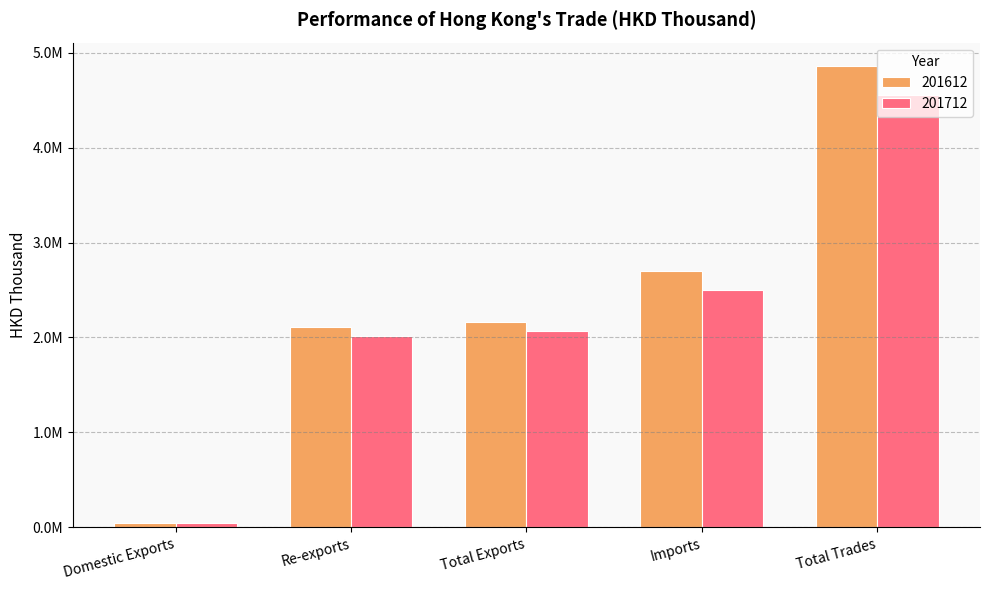

What are all the series names shown in the legend?

201612, 201712